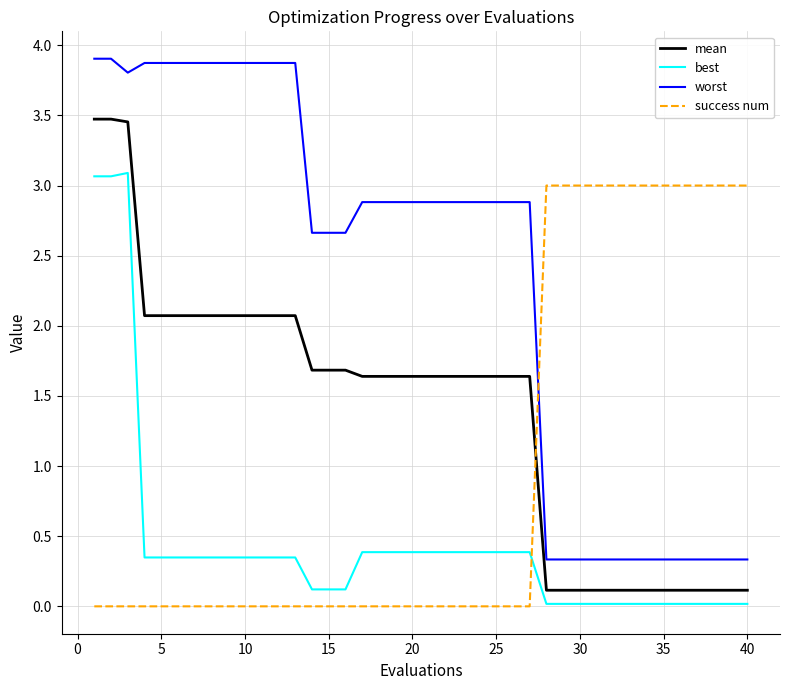

What is the difference between the maximum and minimum values in the success num series?

3.0